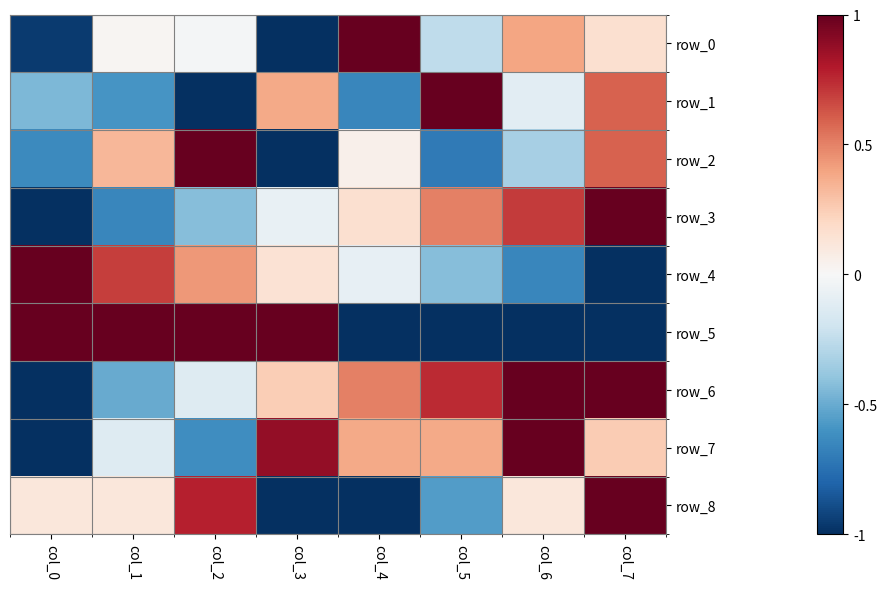

Which series has the largest total across all categories?

row_6